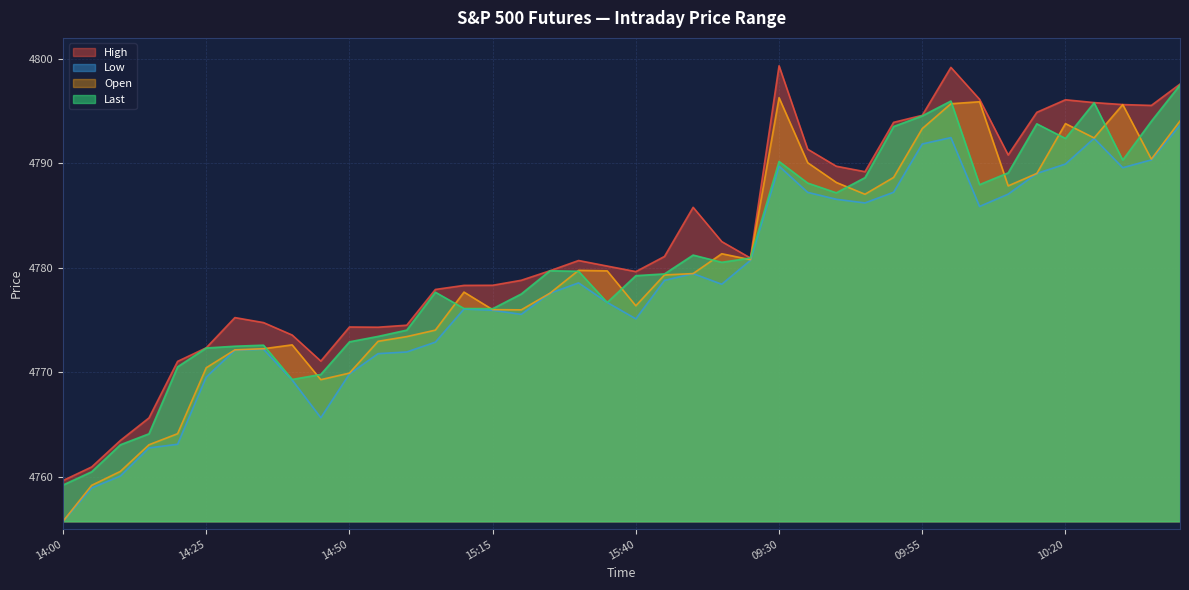

Reading right to left, transcribe all the data shown in this chart.

High: 4797.6	4795.5	4795.6	4795.8	4796.1	4794.9	4790.8	4796.1	4799.2	4794.6	4793.9	4789.2	4789.7	4791.4	4799.3	4780.9	4782.5	4785.8	4781.1	4779.6	4780.2	4780.7	4779.7	4778.8	4778.3	4778.3	4777.9	4774.5	4774.3	4774.3	4771.1	4773.6	4774.8	4775.2	4772.4	4771.1	4765.6	4763.5	4760.9	4759.6
Low: 4793.7	4790.3	4789.6	4792.4	4789.9	4789.0	4787.1	4785.9	4792.5	4791.9	4787.2	4786.2	4786.6	4787.2	4789.7	4780.7	4778.4	4779.4	4778.8	4775.1	4776.7	4778.6	4777.6	4775.6	4775.9	4776.1	4772.9	4771.9	4771.8	4769.9	4765.7	4769.3	4772.2	4772.1	4769.6	4763.1	4762.8	4760.1	4758.9	4755.8
Last: 4797.5	4794.0	4790.3	4795.8	4792.4	4793.8	4789.1	4788.0	4796.0	4794.5	4793.5	4788.6	4787.2	4788.1	4790.2	4780.9	4780.5	4781.2	4779.4	4779.2	4776.7	4779.7	4779.7	4777.5	4776.1	4776.1	4777.7	4774.0	4773.4	4772.9	4769.8	4769.3	4772.6	4772.5	4772.3	4770.5	4764.1	4763.1	4760.5	4759.2
Open: 4794.1	4790.4	4795.6	4792.4	4793.8	4789.0	4787.8	4795.9	4795.7	4793.3	4788.6	4787.0	4788.2	4790.1	4796.3	4780.8	4781.4	4779.4	4779.3	4776.4	4779.7	4779.8	4777.6	4776.0	4776.0	4777.7	4774.0	4773.4	4773.0	4769.9	4769.3	4772.6	4772.3	4772.1	4770.4	4764.1	4763.1	4760.5	4759.2	4755.8